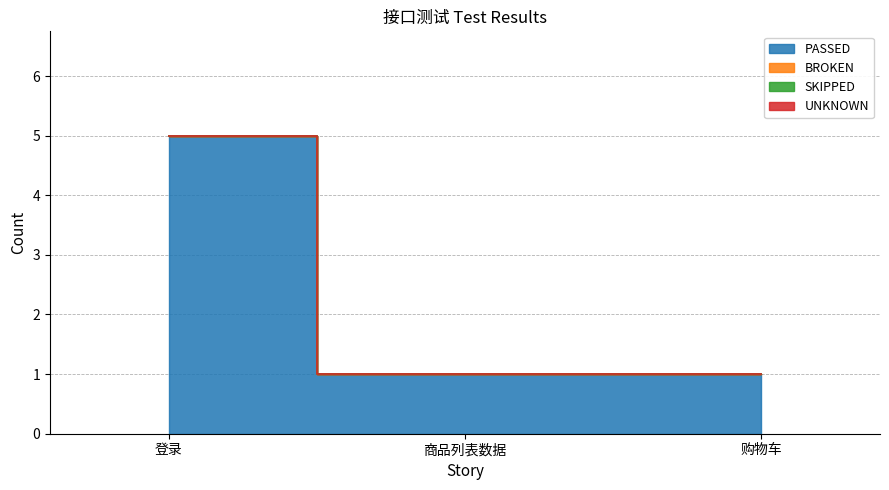

List the series in order of their peak value, lowest first.

BROKEN, SKIPPED, UNKNOWN, PASSED